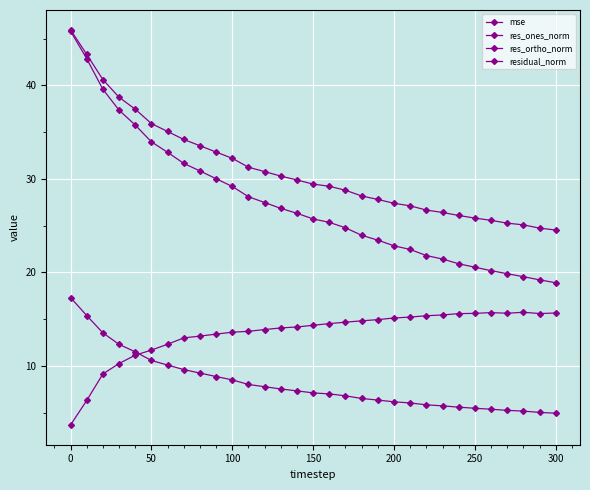

Does the chart have visible grid lines?

Yes